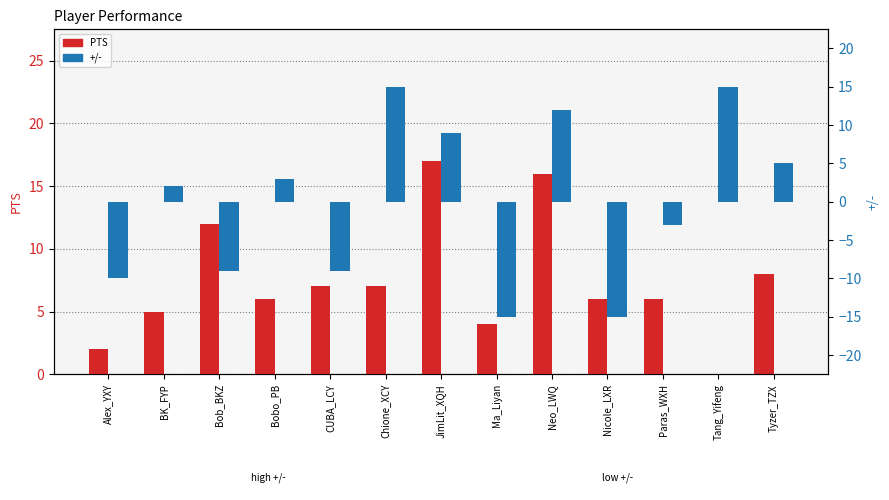

How many values in the +/- series are below 2?

6